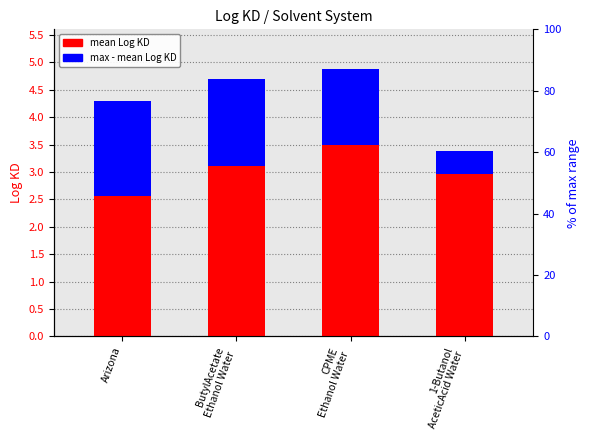

What is the highest value of the max - mean Log KD series?

1.7